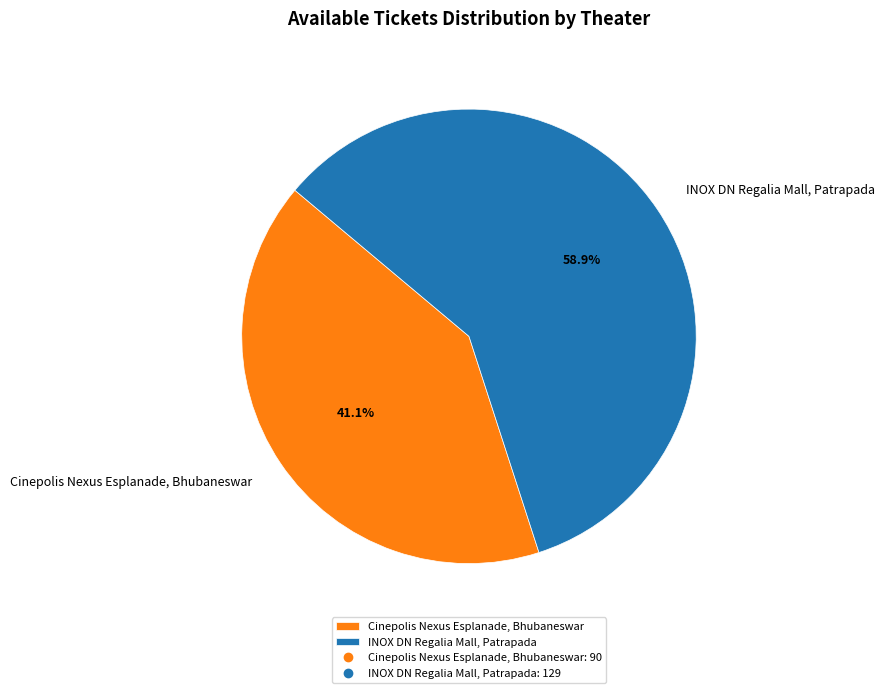

Which slice represents more than half of the pie?

INOX DN Regalia Mall, Patrapada